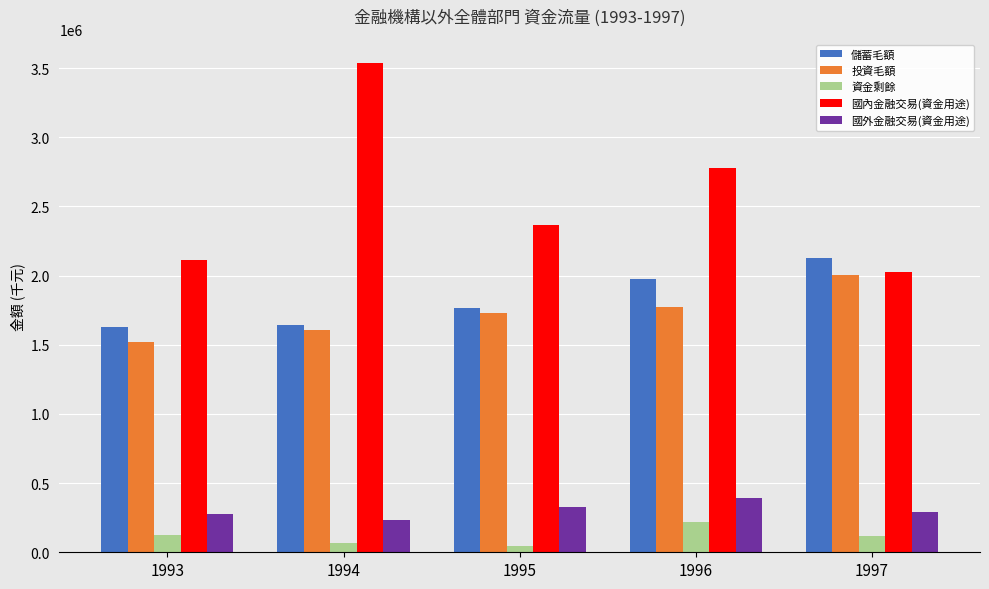

Rank the series at 1993 from highest to lowest value.

國內金融交易(資金用途), 儲蓄毛額, 投資毛額, 國外金融交易(資金用途), 資金剩餘